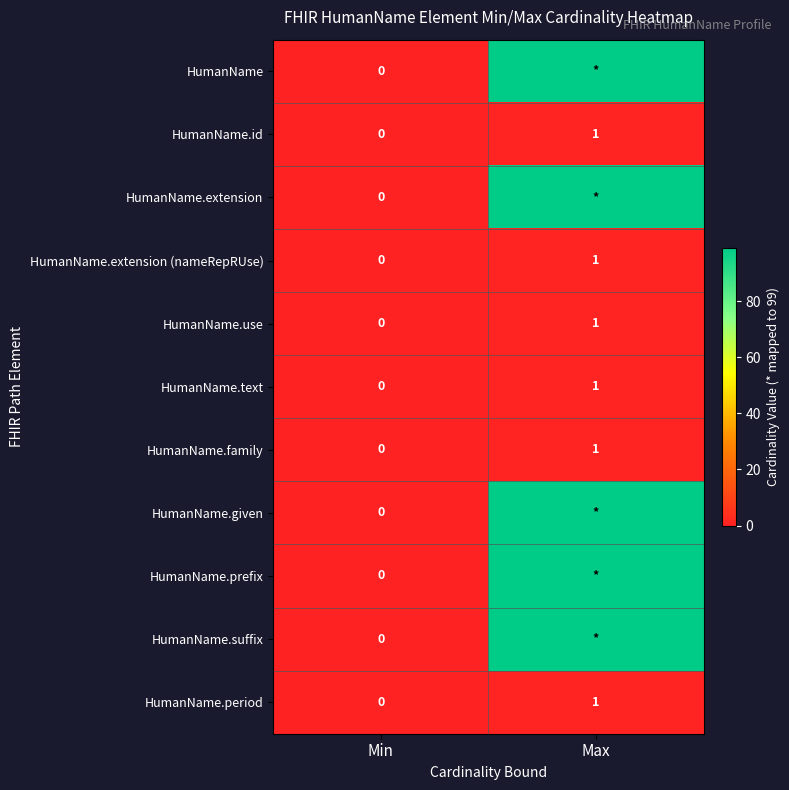

Which has a higher value, Max or Min?

Max